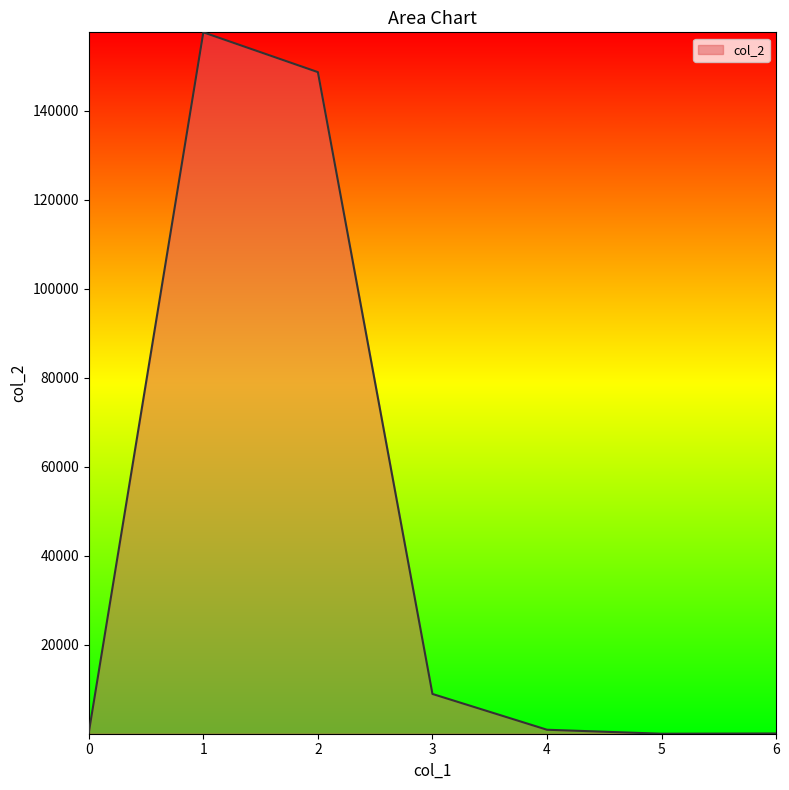

What is the sum of all values?

316399.7